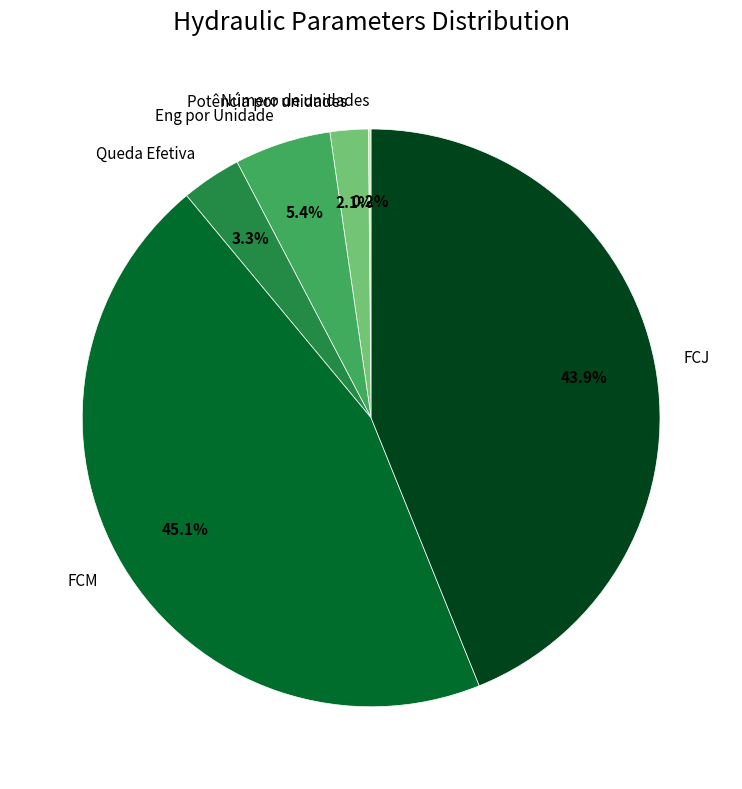

To the nearest percent, what is the difference between the FCM and Queda Efetiva slice percentages?

42%